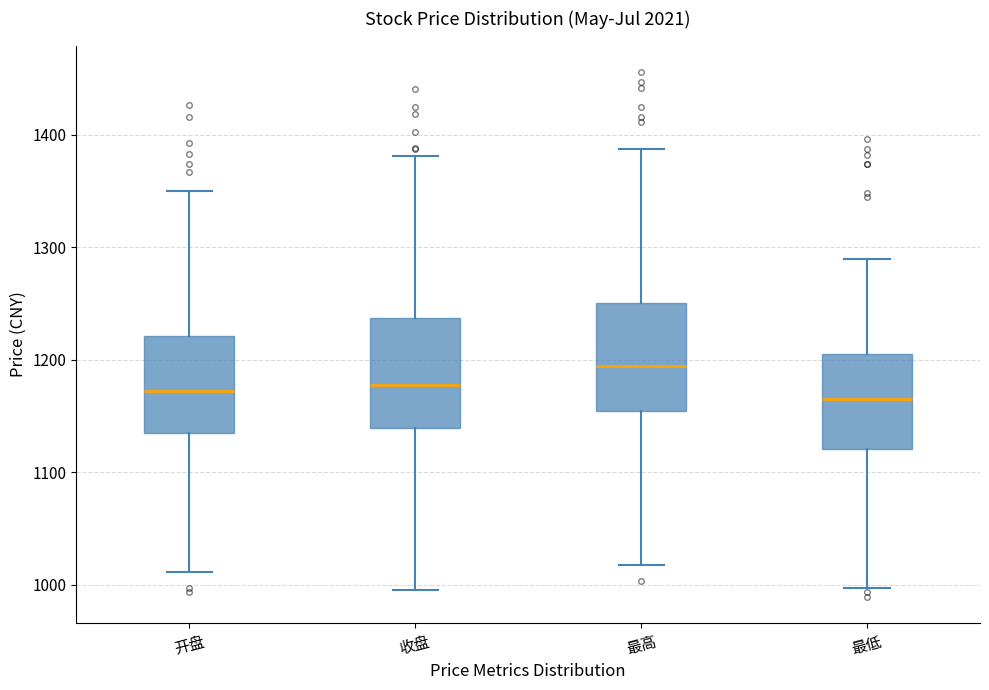

Where is the upper edge of the box for 最高 on the y-axis? The values are not printed on the chart, so give them approximately, as read against the axis.

1250